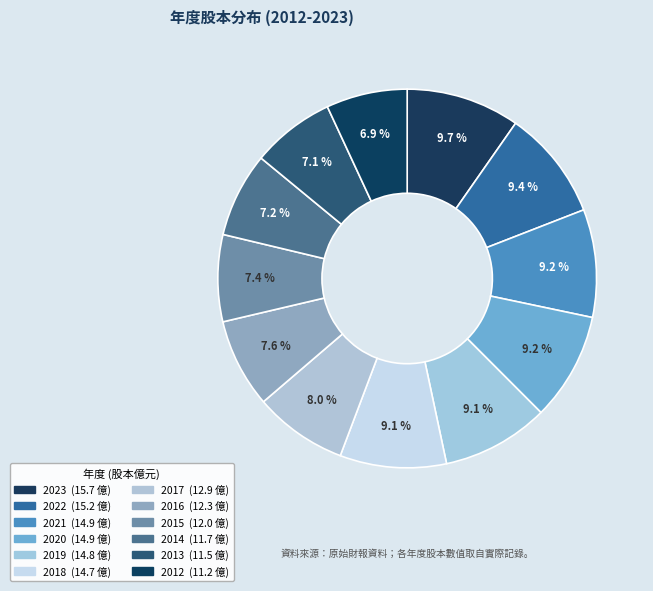

How many slices are in this pie chart?

12